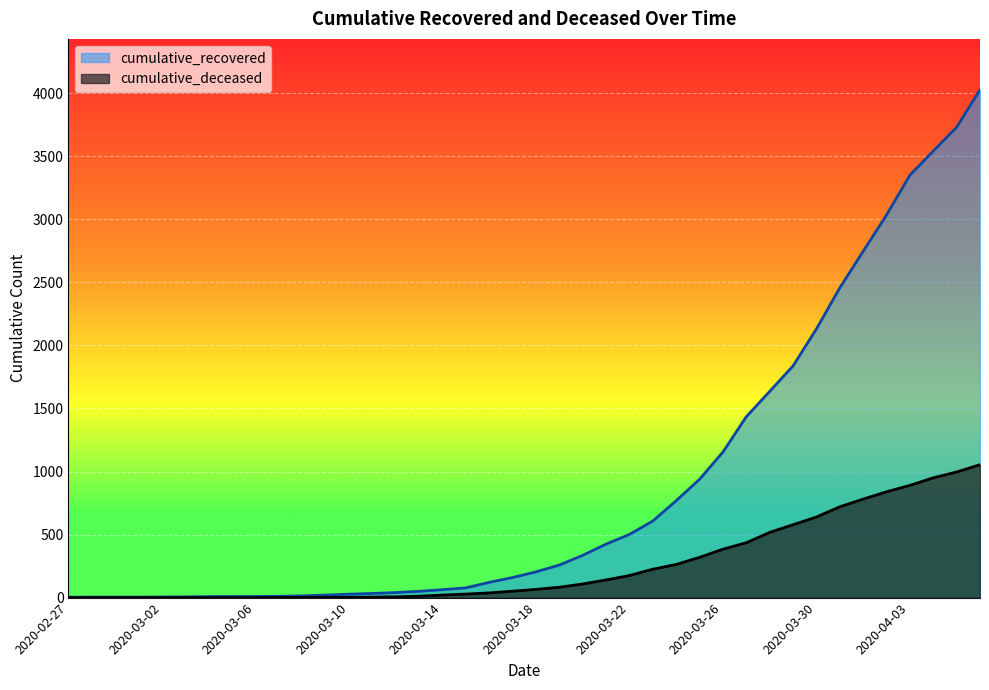

What is the total value across all series at 2020-03-08?

16